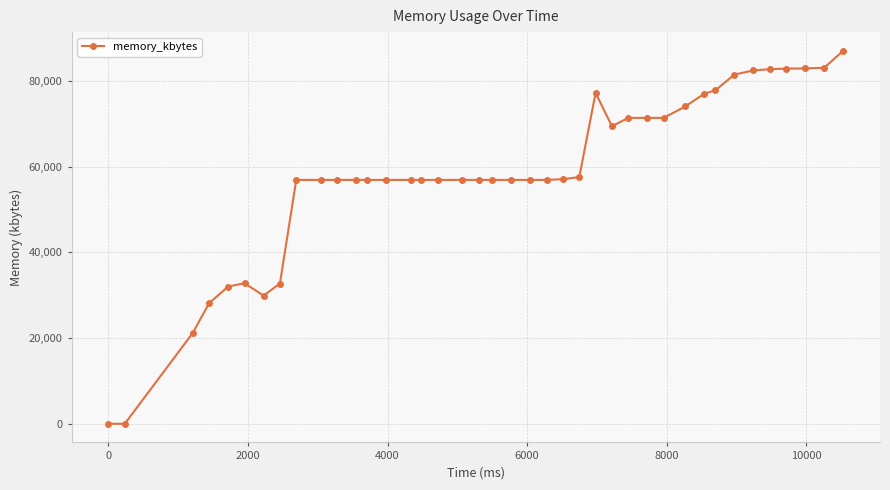

What is the sum of all values?

2317028